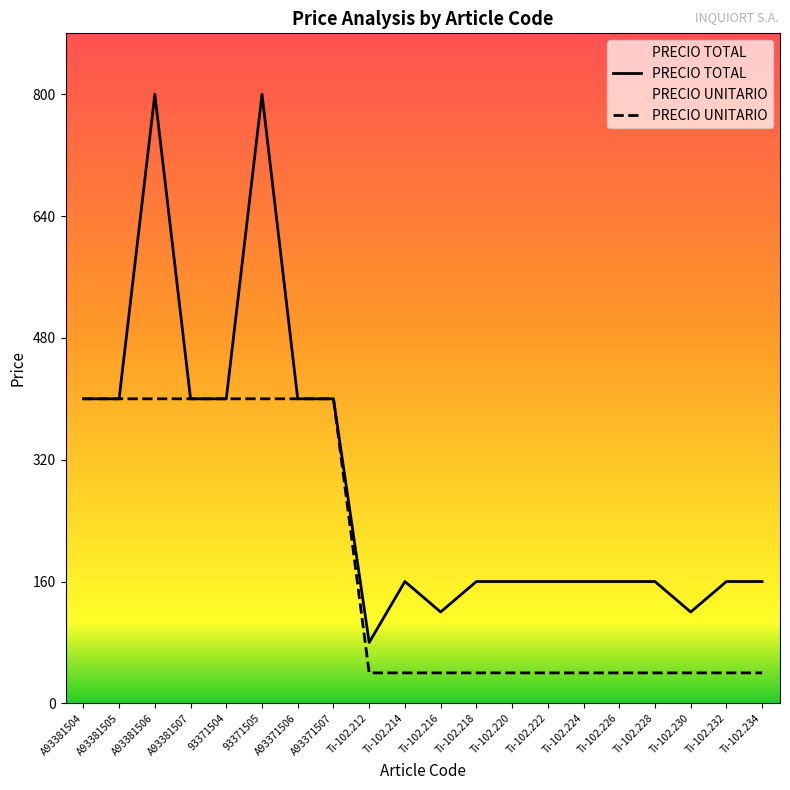

What is the average value of the PRECIO UNITARIO series?

184